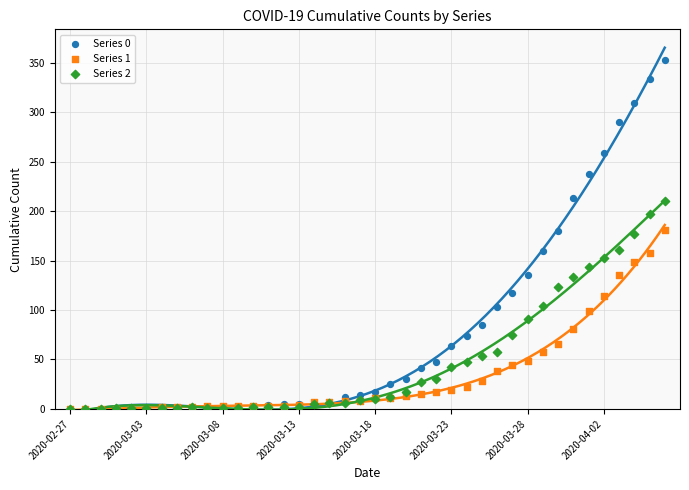

Which series reaches the minimum Y coordinate?

Series 0